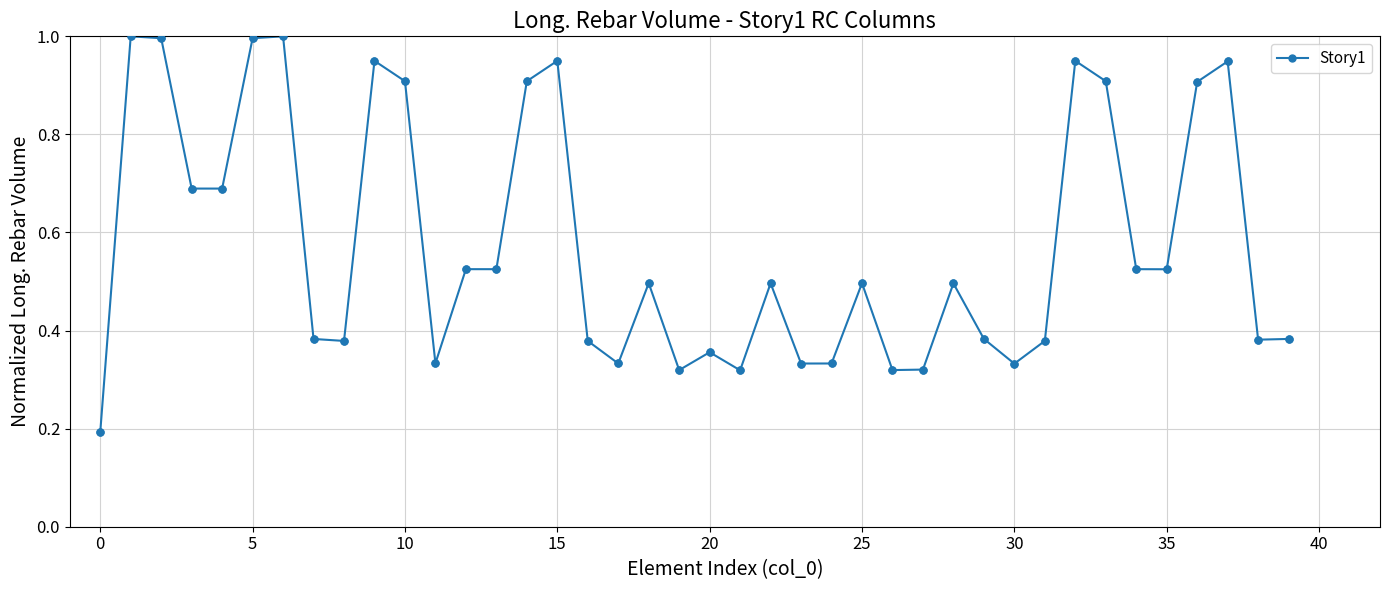

What is the average value?

0.6